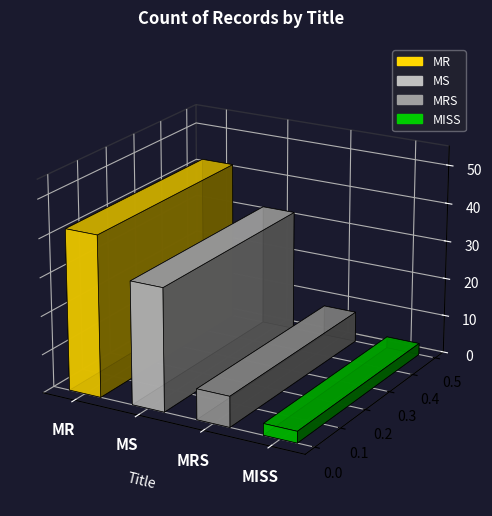

Reading left to right, transcribe all the data shown in this chart.

MR=42	MS=32	MRS=8	MISS=3